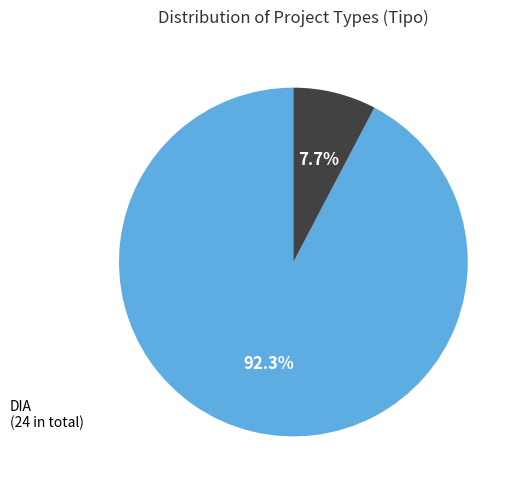

To the nearest percent, what is the difference between the largest and smallest slice percentages?

85%